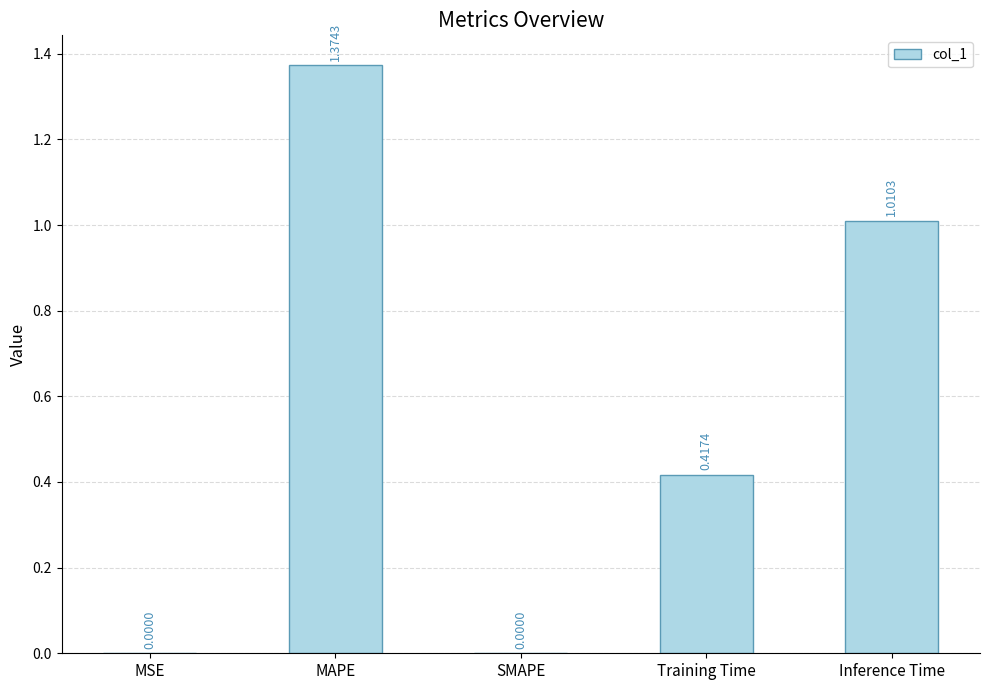

Are the bars horizontal?

No